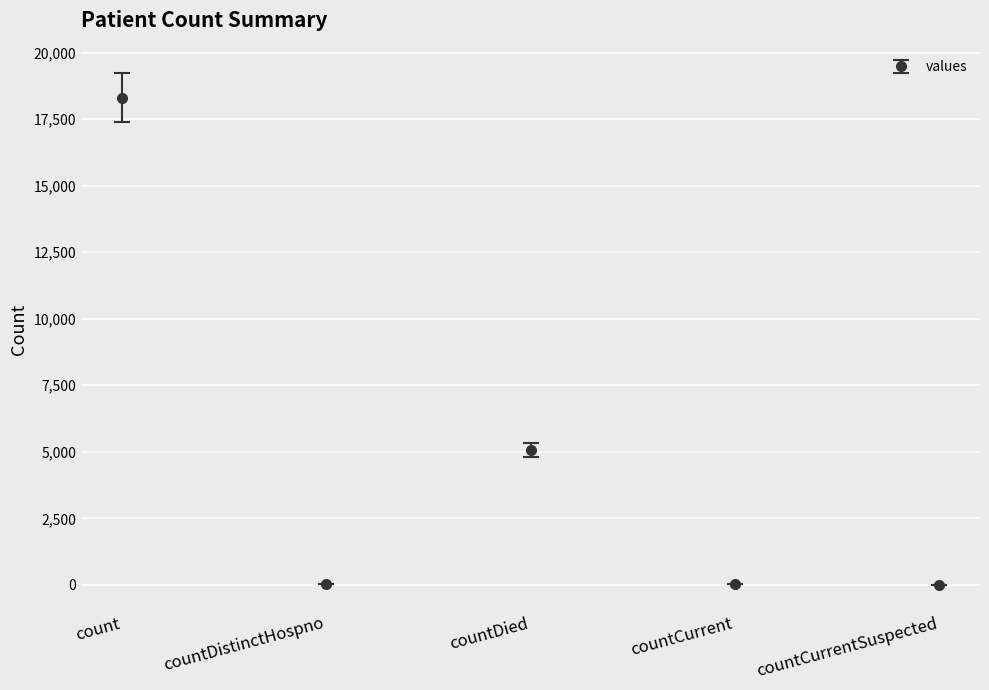

What is the average value?

4687